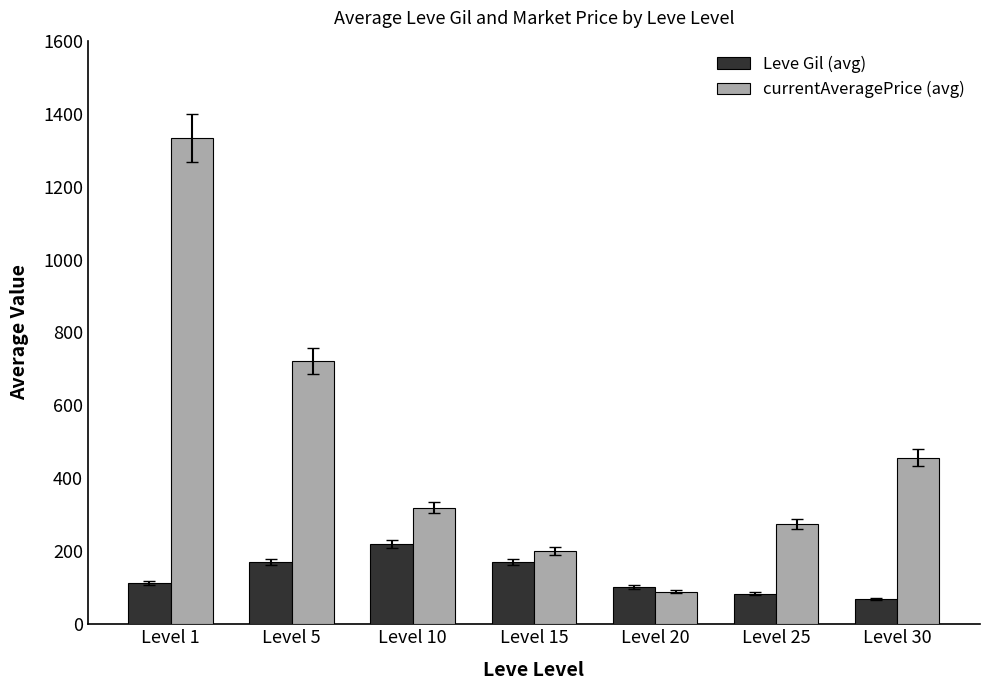

Which series has the widest spread of values?

currentAveragePrice (avg)